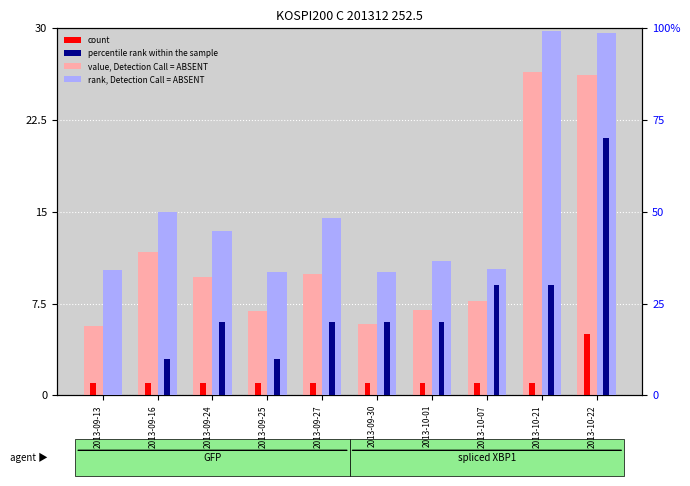

Does the chart contain any negative values?

No